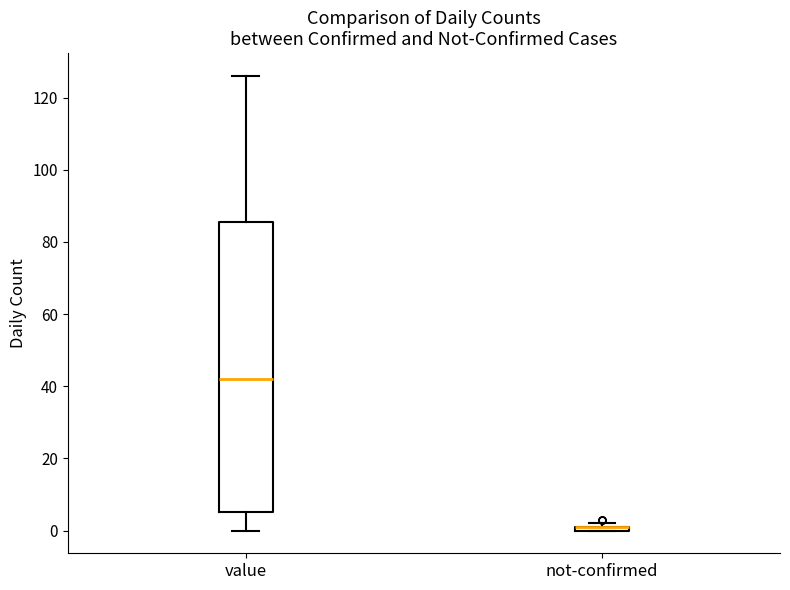

Which box is the tallest, from its lower edge to its upper edge?

value